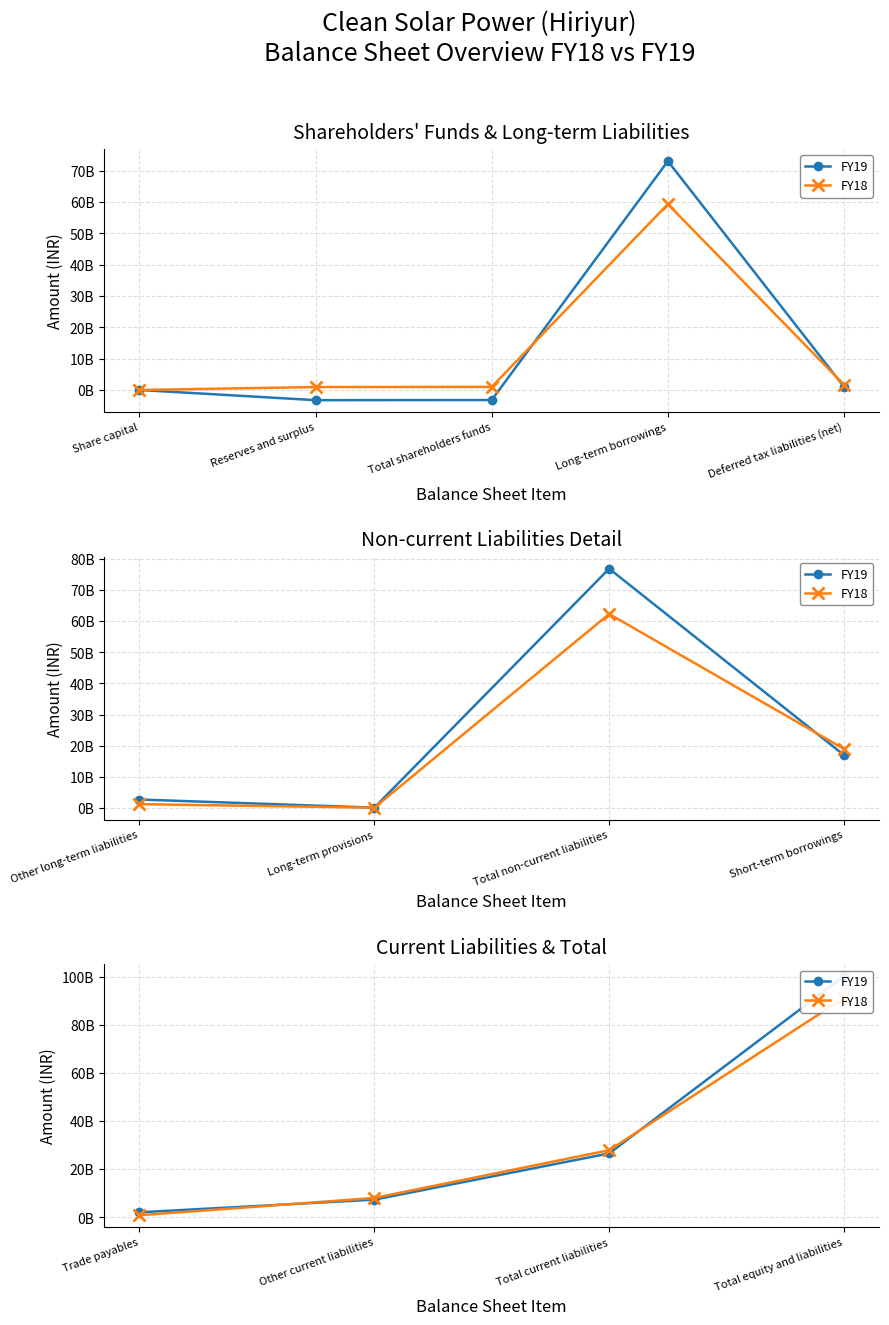

At which label does FY19 first exceed 26535750000?

Total equity and liabilities